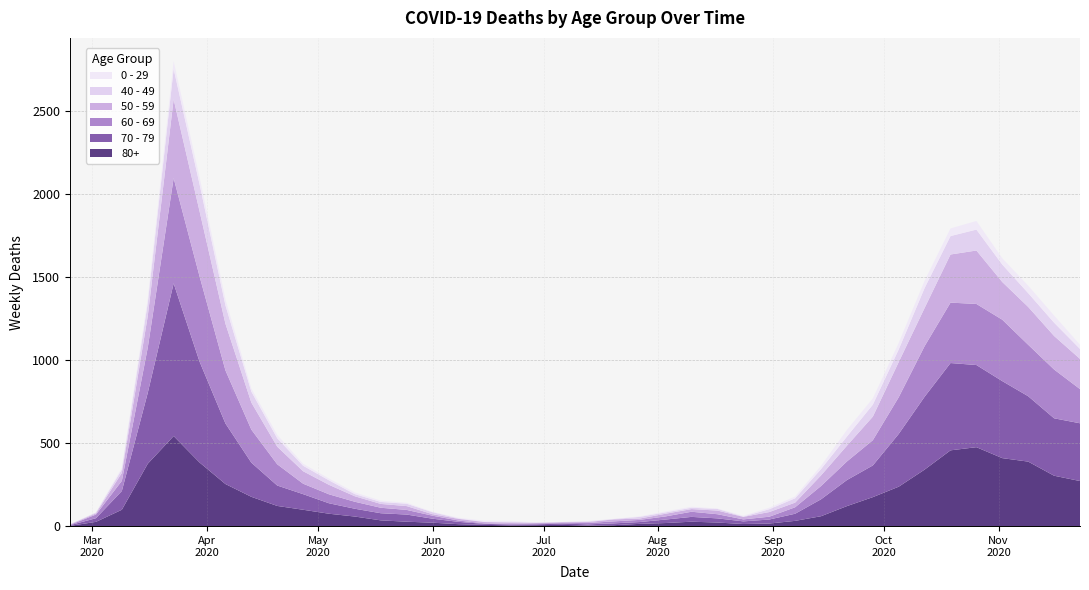

Reading left to right, extract all data points from this chart.

80+: 2020-02-24=3	2020-03-02=27	2020-03-09=100	2020-03-16=377	2020-03-23=544	2020-03-30=385	2020-04-06=255	2020-04-13=178	2020-04-20=123	2020-04-27=100	2020-05-04=76	2020-05-11=59	2020-05-18=36	2020-05-25=28	2020-06-01=22	2020-06-08=13	2020-06-15=9	2020-06-22=6	2020-06-29=7	2020-07-06=9	2020-07-13=5	2020-07-20=7	2020-07-27=15	2020-08-03=20	2020-08-10=28	2020-08-17=23	2020-08-24=14	2020-08-31=17	2020-09-07=33	2020-09-14=61	2020-09-21=122	2020-09-28=176	2020-10-05=239	2020-10-12=342	2020-10-19=458	2020-10-26=477	2020-11-02=411	2020-11-09=390	2020-11-16=305	2020-11-23=273
70 - 79: 2020-02-24=4	2020-03-02=22	2020-03-09=113	2020-03-16=427	2020-03-23=920	2020-03-30=608	2020-04-06=365	2020-04-13=206	2020-04-20=123	2020-04-27=94	2020-05-04=63	2020-05-11=47	2020-05-18=43	2020-05-25=43	2020-06-01=24	2020-06-08=14	2020-06-15=6	2020-06-22=5	2020-06-29=5	2020-07-06=8	2020-07-13=7	2020-07-20=11	2020-07-27=11	2020-08-03=21	2020-08-10=29	2020-08-17=25	2020-08-24=16	2020-08-31=24	2020-09-07=43	2020-09-14=102	2020-09-21=157	2020-09-28=191	2020-10-05=318	2020-10-12=439	2020-10-19=526	2020-10-26=495	2020-11-02=464	2020-11-09=394	2020-11-16=346	2020-11-23=348
60 - 69: 2020-02-24=2	2020-03-02=22	2020-03-09=61	2020-03-16=272	2020-03-23=634	2020-03-30=514	2020-04-06=320	2020-04-13=199	2020-04-20=128	2020-04-27=63	2020-05-04=54	2020-05-11=42	2020-05-18=33	2020-05-25=28	2020-06-01=18	2020-06-08=8	2020-06-15=3	2020-06-22=3	2020-06-29=6	2020-07-06=3	2020-07-13=8	2020-07-20=12	2020-07-27=13	2020-08-03=19	2020-08-10=31	2020-08-17=25	2020-08-24=12	2020-08-31=17	2020-09-07=39	2020-09-14=80	2020-09-21=112	2020-09-28=152	2020-10-05=221	2020-10-12=305	2020-10-19=364	2020-10-26=368	2020-11-02=370	2020-11-09=310	2020-11-16=294	2020-11-23=206
50 - 59: 2020-02-24=3	2020-03-02=7	2020-03-09=48	2020-03-16=190	2020-03-23=475	2020-03-30=392	2020-04-06=281	2020-04-13=163	2020-04-20=106	2020-04-27=75	2020-05-04=57	2020-05-11=33	2020-05-18=23	2020-05-25=23	2020-06-01=9	2020-06-08=10	2020-06-15=8	2020-06-22=9	2020-06-29=3	2020-07-06=5	2020-07-13=6	2020-07-20=12	2020-07-27=8	2020-08-03=16	2020-08-10=16	2020-08-17=22	2020-08-24=15	2020-08-31=28	2020-09-07=28	2020-09-14=64	2020-09-21=95	2020-09-28=142	2020-10-05=212	2020-10-12=230	2020-10-19=290	2020-10-26=322	2020-11-02=227	2020-11-09=228	2020-11-16=202	2020-11-23=182
40 - 49: 2020-02-24=0	2020-03-02=5	2020-03-09=21	2020-03-16=79	2020-03-23=183	2020-03-30=163	2020-04-06=111	2020-04-13=66	2020-04-20=51	2020-04-27=33	2020-05-04=27	2020-05-11=13	2020-05-18=12	2020-05-25=14	2020-06-01=12	2020-06-08=3	2020-06-15=2	2020-06-22=5	2020-06-29=1	2020-07-06=1	2020-07-13=4	2020-07-20=2	2020-07-27=10	2020-08-03=8	2020-08-10=8	2020-08-17=10	2020-08-24=2	2020-08-31=17	2020-09-07=26	2020-09-14=38	2020-09-21=55	2020-09-28=72	2020-10-05=76	2020-10-12=120	2020-10-19=111	2020-10-26=126	2020-11-02=105	2020-11-09=83	2020-11-16=80	2020-11-23=60
0 - 29: 2020-02-24=1	2020-03-02=0	2020-03-09=10	2020-03-16=25	2020-03-23=47	2020-03-30=42	2020-04-06=36	2020-04-13=19	2020-04-20=20	2020-04-27=12	2020-05-04=11	2020-05-11=10	2020-05-18=8	2020-05-25=6	2020-06-01=2	2020-06-08=4	2020-06-15=6	2020-06-22=5	2020-06-29=2	2020-07-06=1	2020-07-13=2	2020-07-20=1	2020-07-27=3	2020-08-03=6	2020-08-10=6	2020-08-17=2	2020-08-24=5	2020-08-31=9	2020-09-07=11	2020-09-14=20	2020-09-21=40	2020-09-28=38	2020-10-05=39	2020-10-12=44	2020-10-19=46	2020-10-26=52	2020-11-02=38	2020-11-09=45	2020-11-16=43	2020-11-23=25